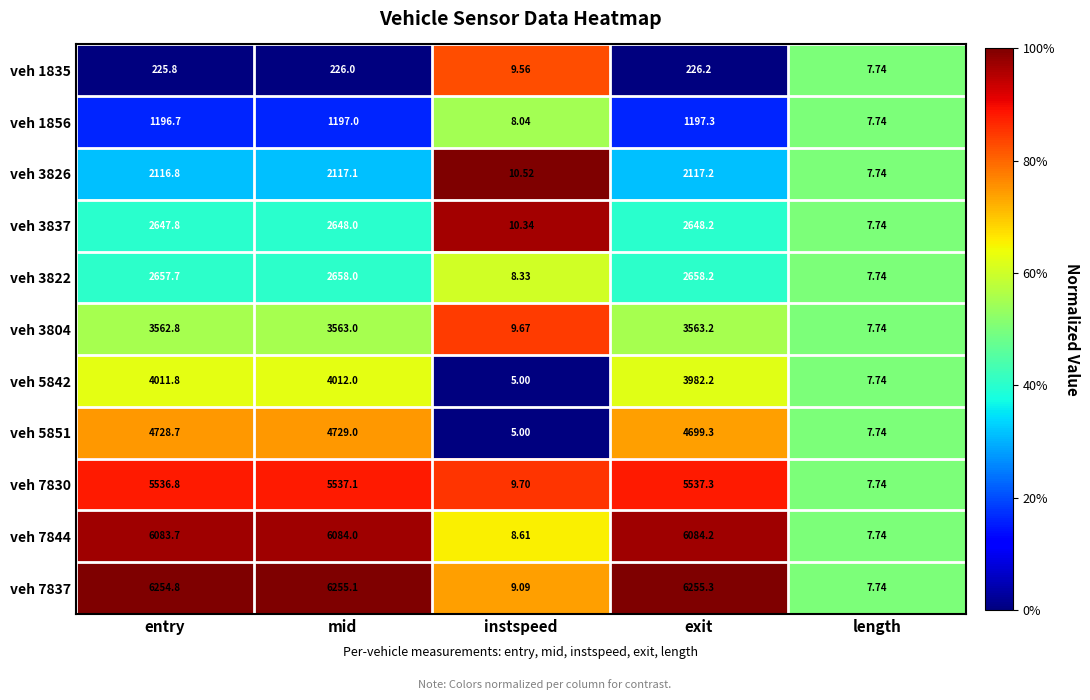

Between entry and instspeed, which series saw the biggest shift?

veh 7837